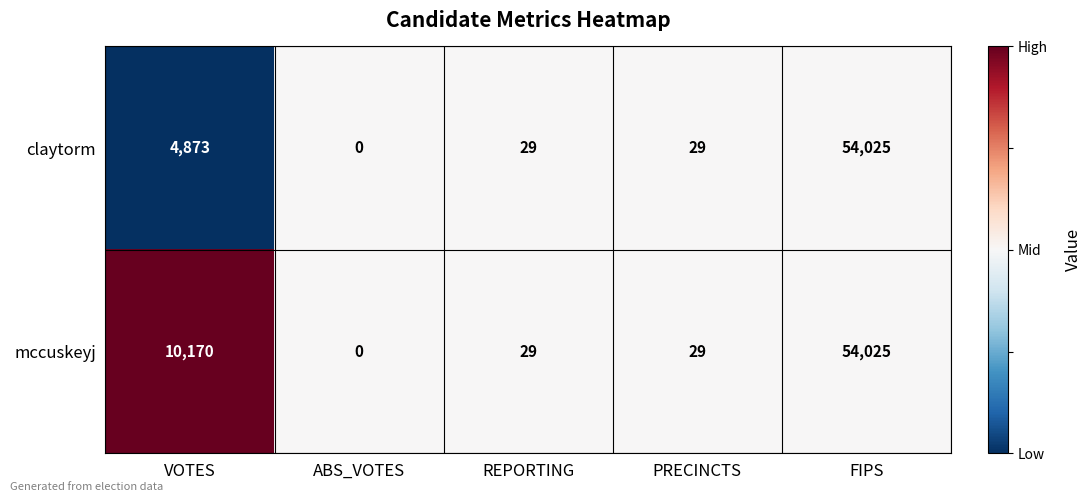

Between VOTES and REPORTING, which series saw the biggest shift?

mccuskeyj